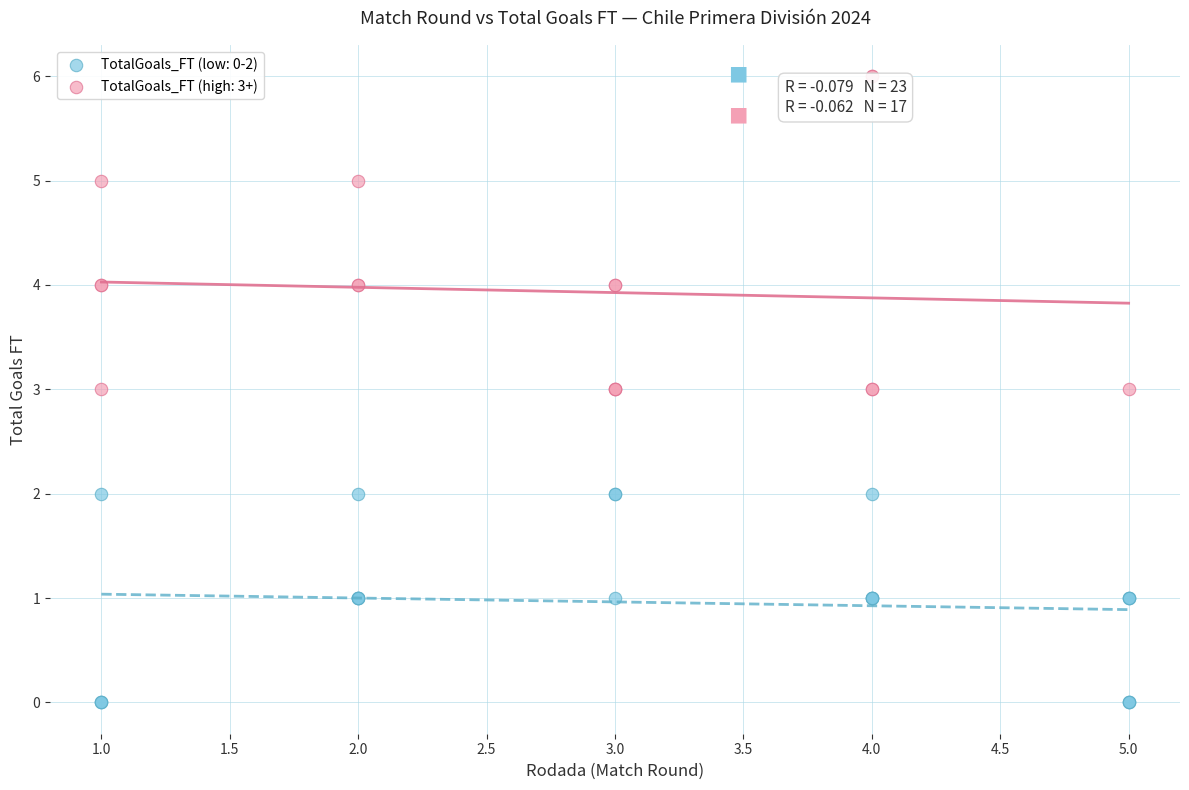

What are all the series names shown in the legend?

TotalGoals_FT (low: 0-2), TotalGoals_FT (high: 3+)